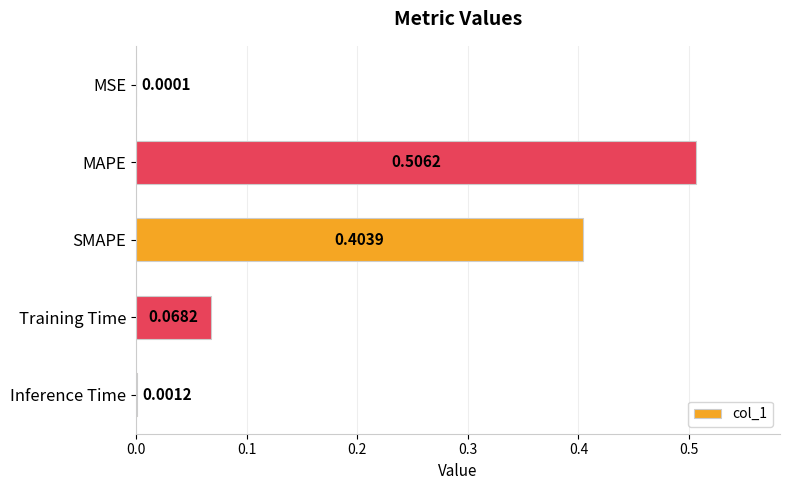

Which has a higher value, SMAPE or Inference Time?

SMAPE